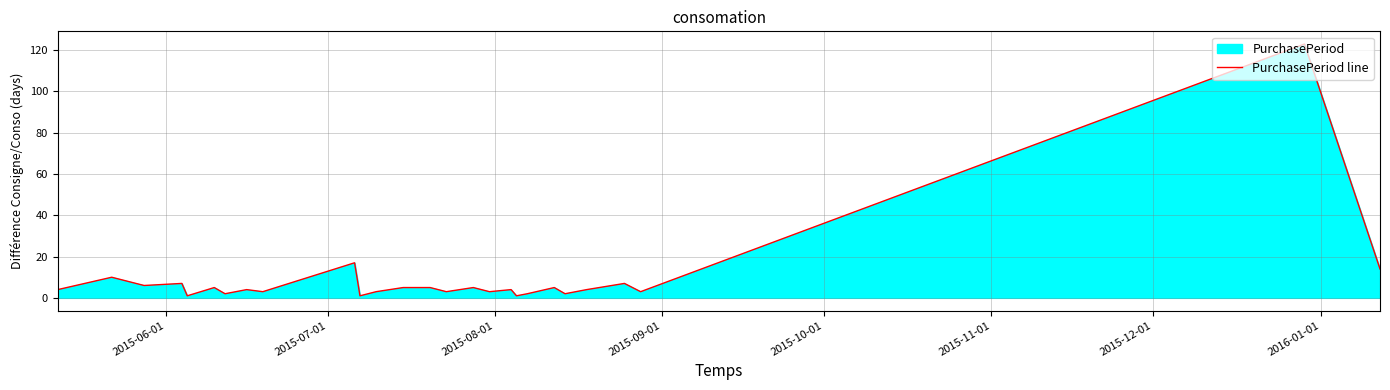

What is the greatest value displayed?

123